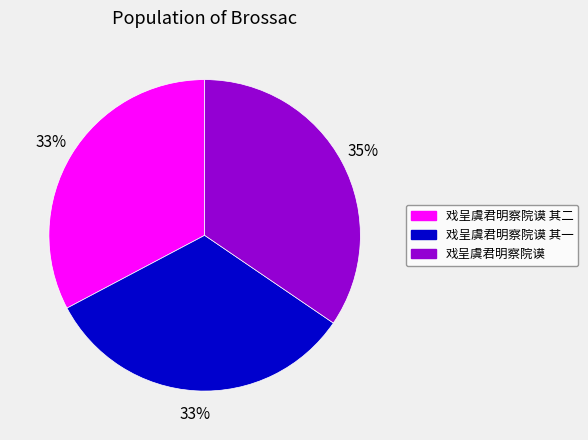

Which has a higher value, 戏呈虞君明察院谟 or 戏呈虞君明察院谟 其一?

戏呈虞君明察院谟